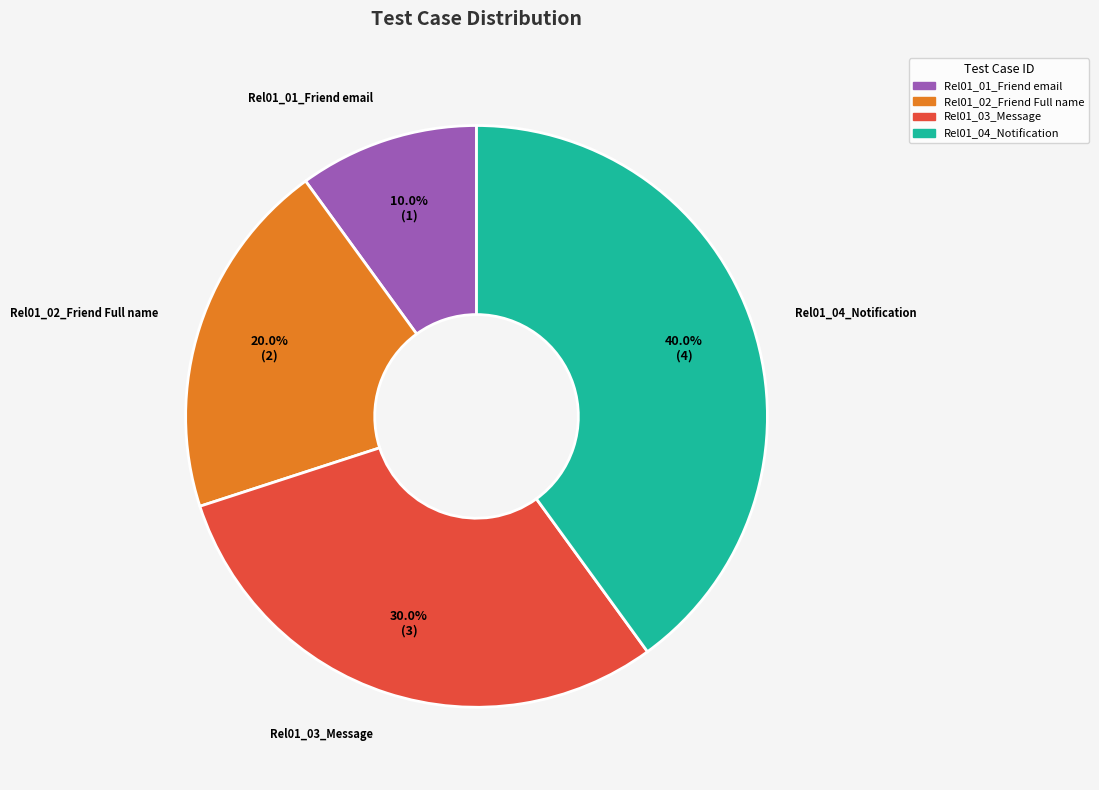

Count the number of slices in the pie.

4